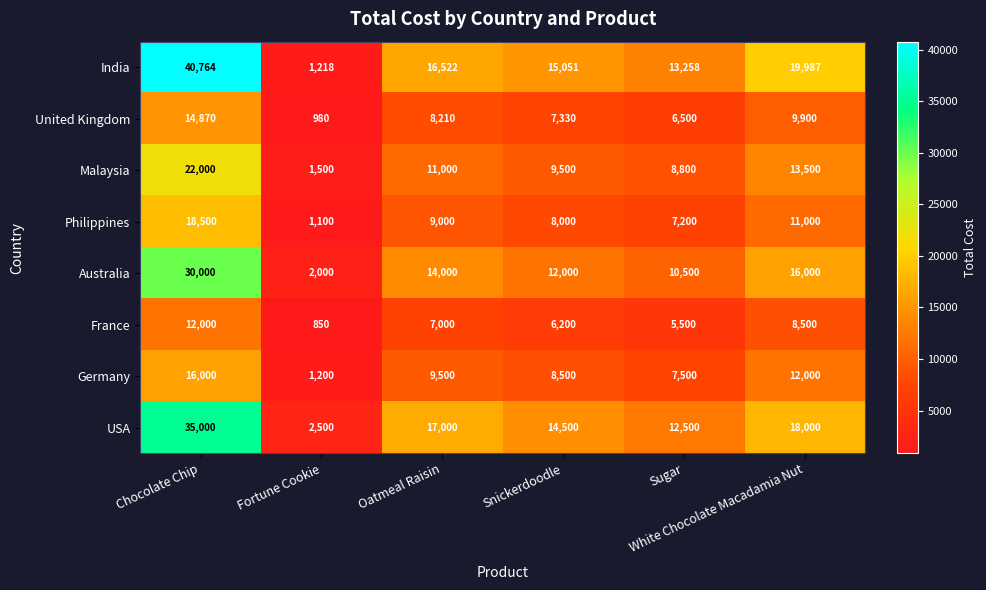

List the series in order of their peak value, lowest first.

France, United Kingdom, Germany, Philippines, Malaysia, Australia, USA, India